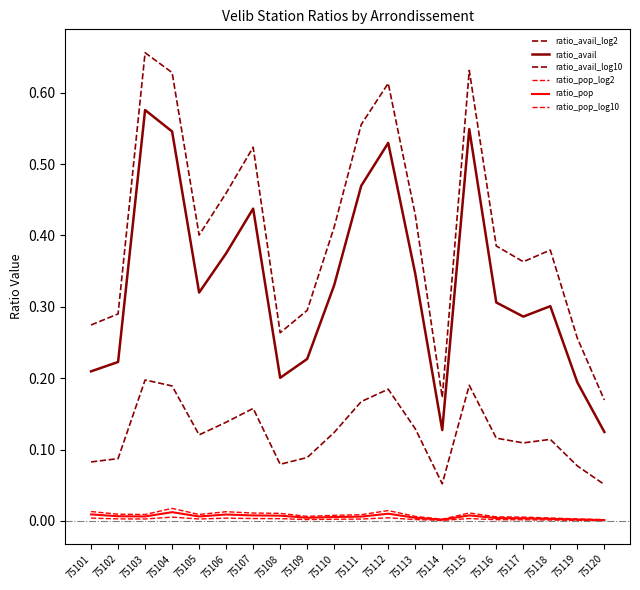

Does the chart have visible grid lines?

No